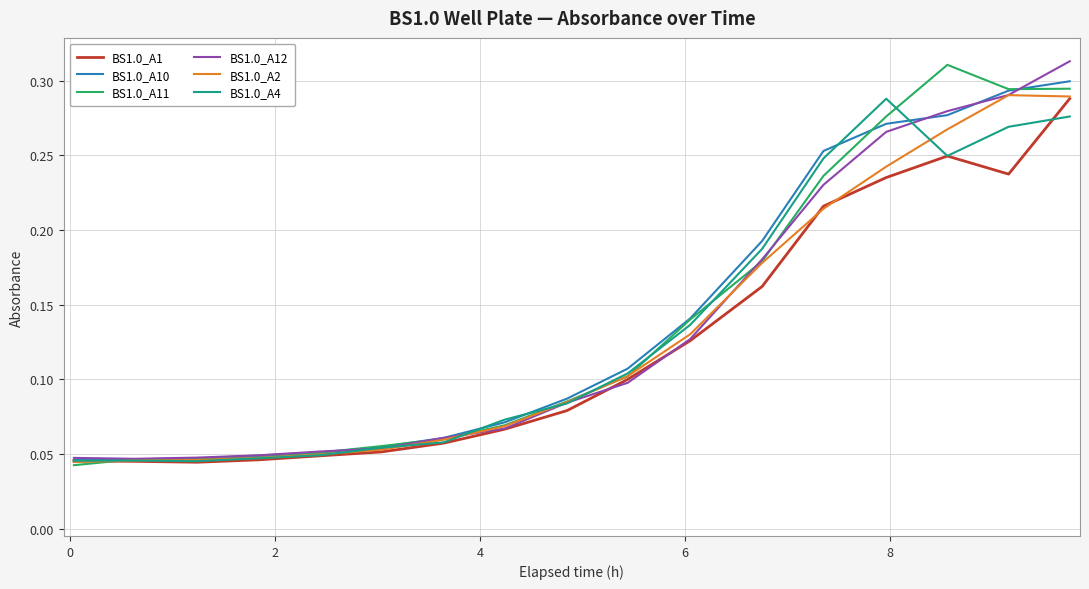

True or false: BS1.0_A11 has more than 0 interior local peaks.

True